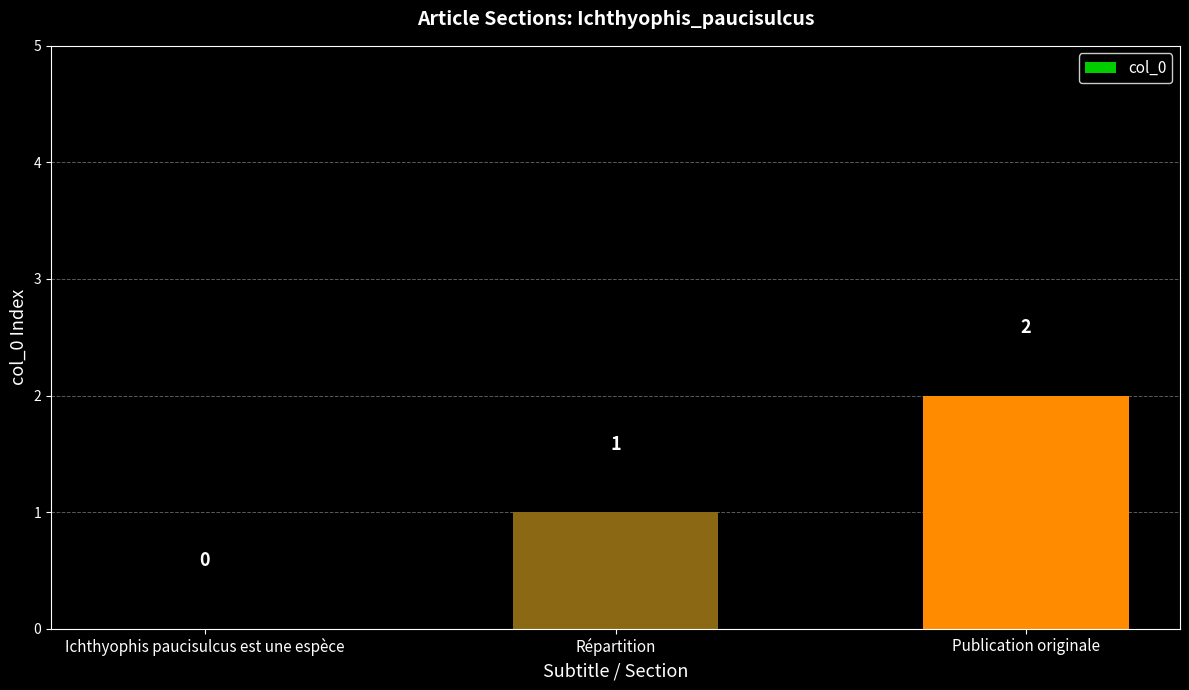

Where is the data nearest to the value 1?

Répartition